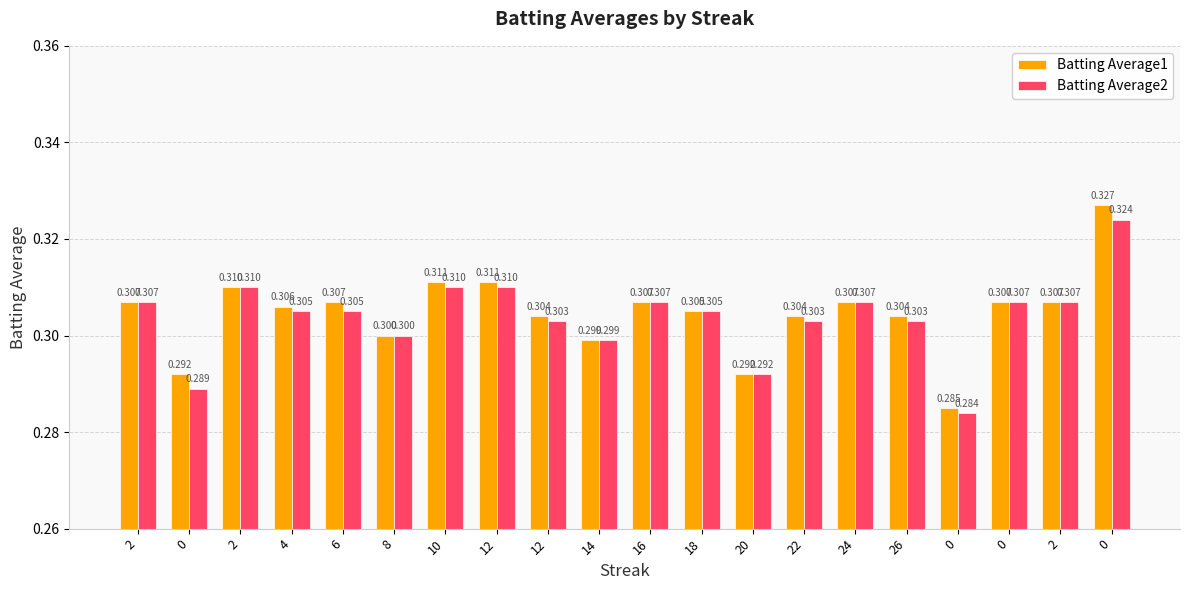

How many bars are there in each group?

2